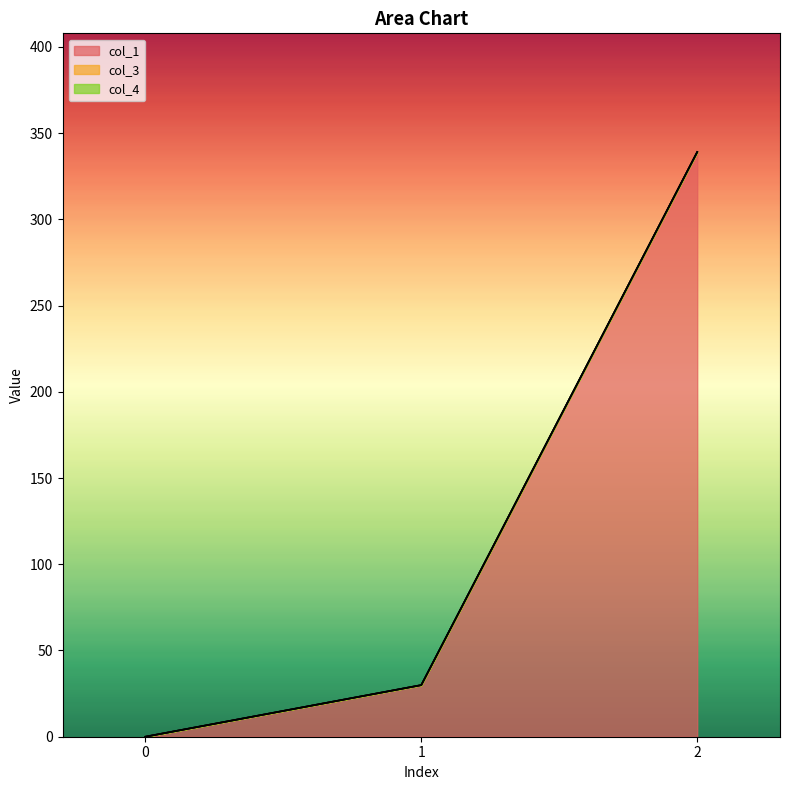

Reading left to right, extract all data points from this chart.

col_1: 0.0	29.9	339.0
col_3: 0.0	0.0	0.0
col_4: 0.0	0.0	0.0